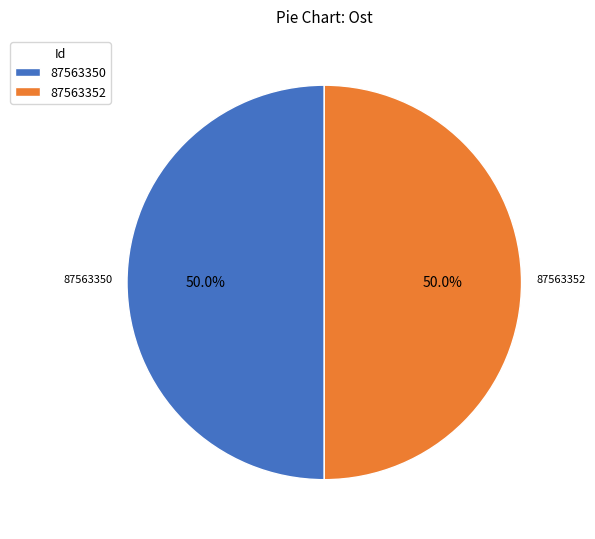

The 87563350 slice represents 39% of the pie. True or false?

False